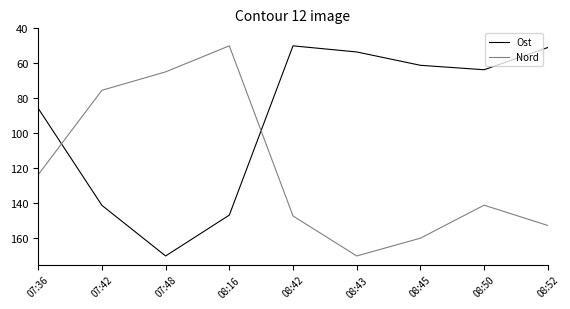

The value of Ost at 08:45 is 28.7. True or false?

False